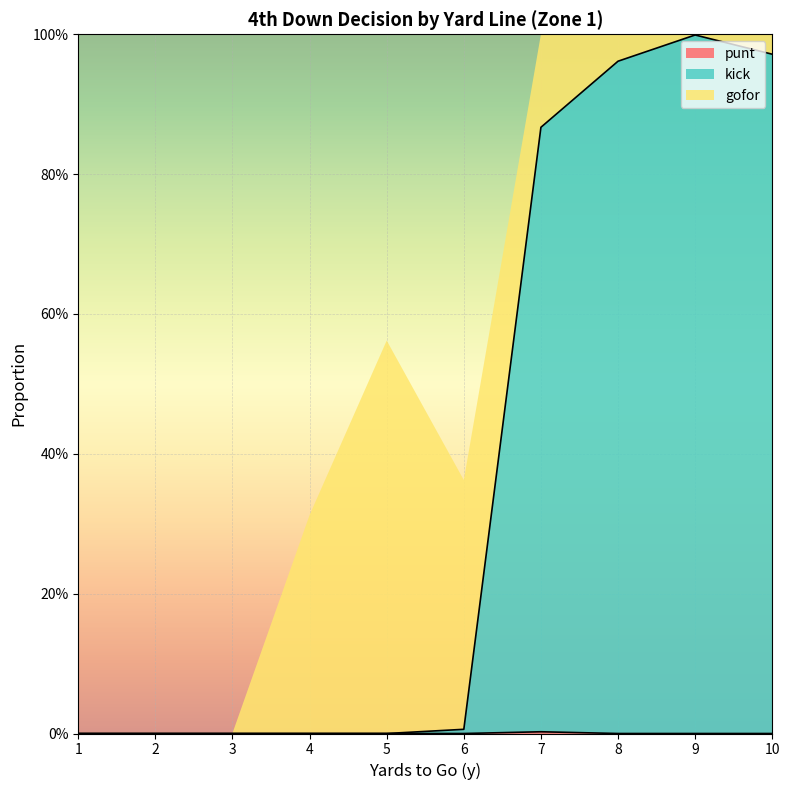

List the labels in order of kick value, smallest first.

1, 2, 3, 4, 5, 6, 7, 8, 10, 9